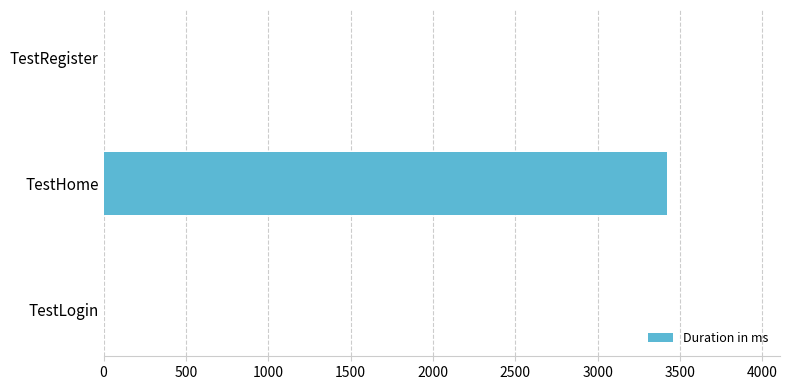

Where is the data nearest to the value 1711?

TestLogin